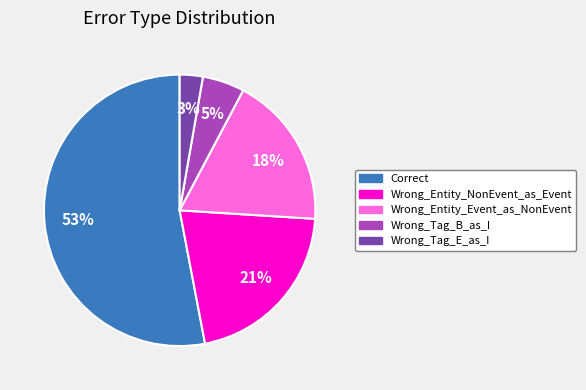

To the nearest percent, what is the difference between the Wrong_Entity_Event_as_NonEvent and Wrong_Entity_NonEvent_as_Event slice percentages?

3%